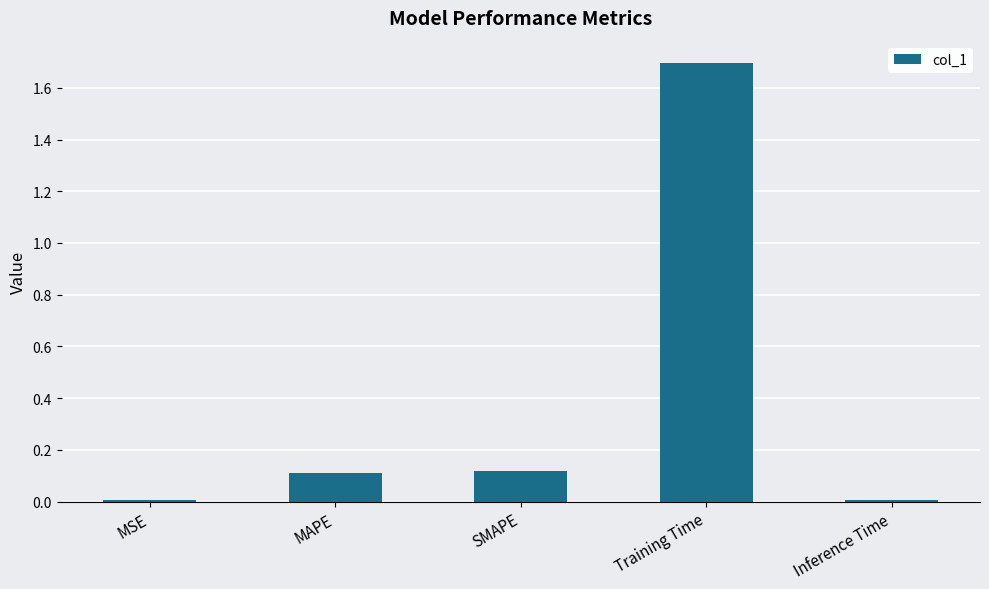

Which category has the highest value across all series?

Training Time